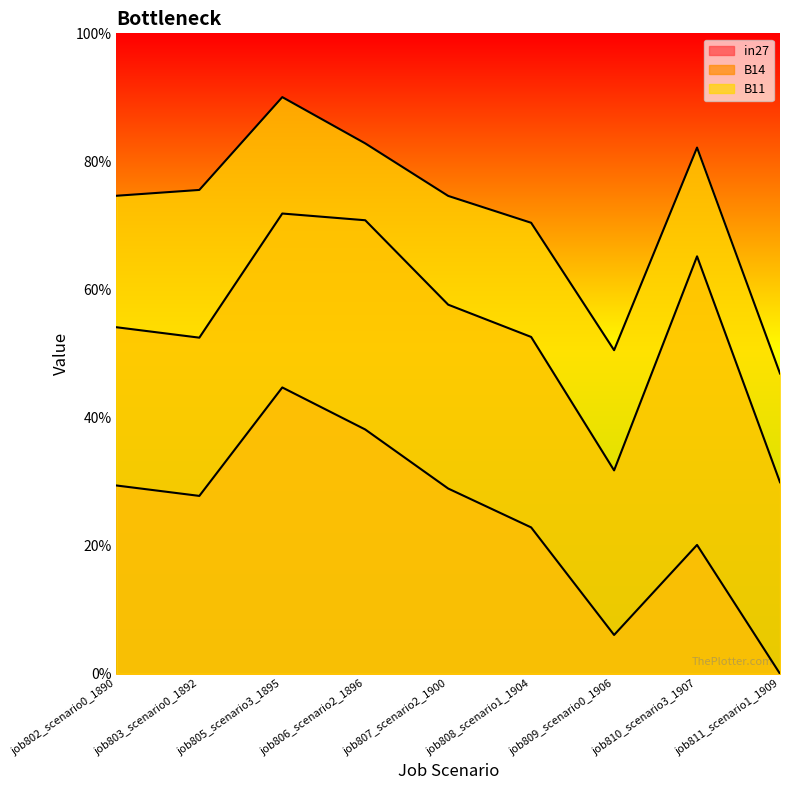

Is the value of B14 at job810_scenario3_1907 greater than the value of B11 at job810_scenario3_1907?

No